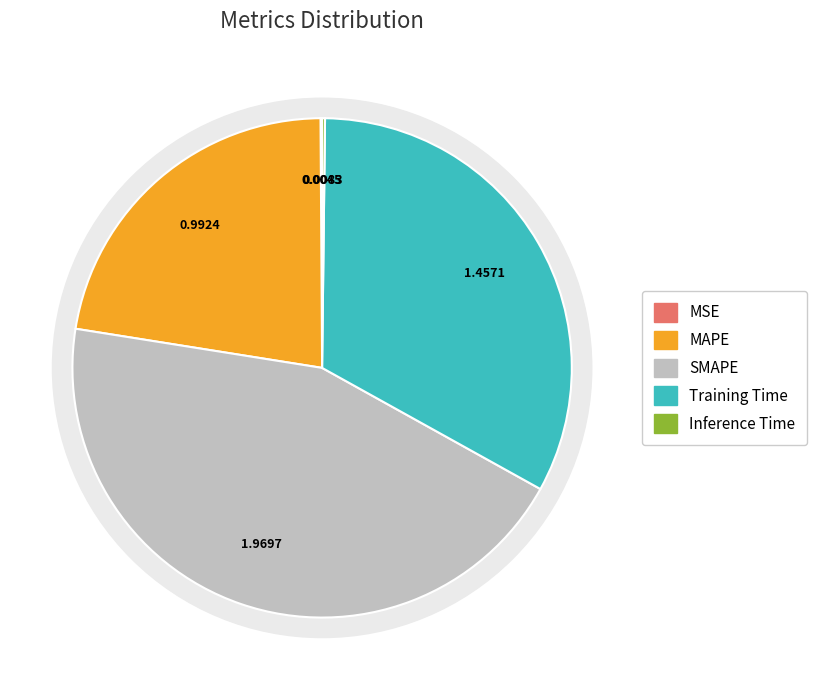

What percentage do Inference Time and MSE together represent?

0.3%